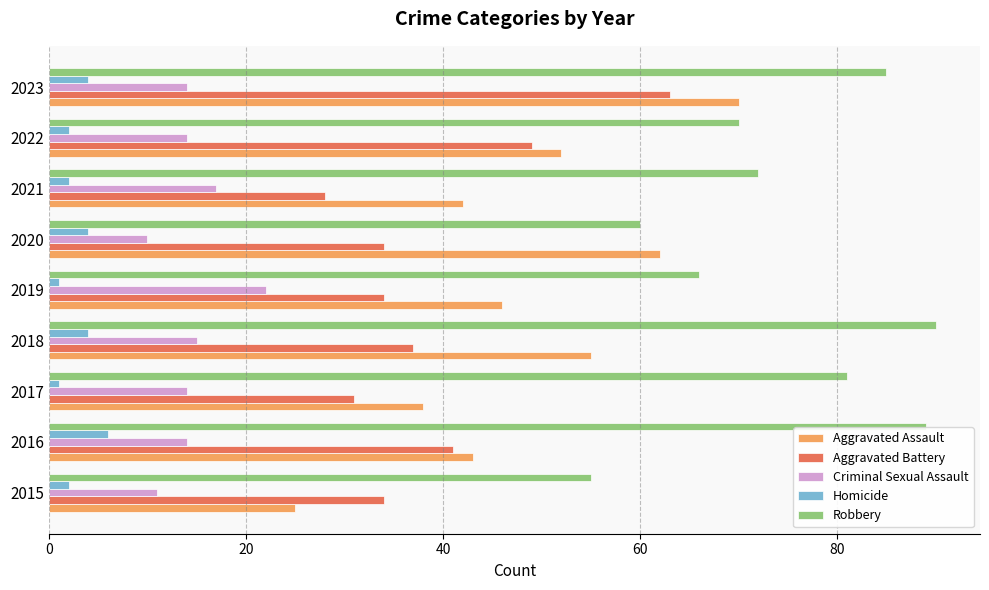

At how many categories does at least one series exceed 4?

9